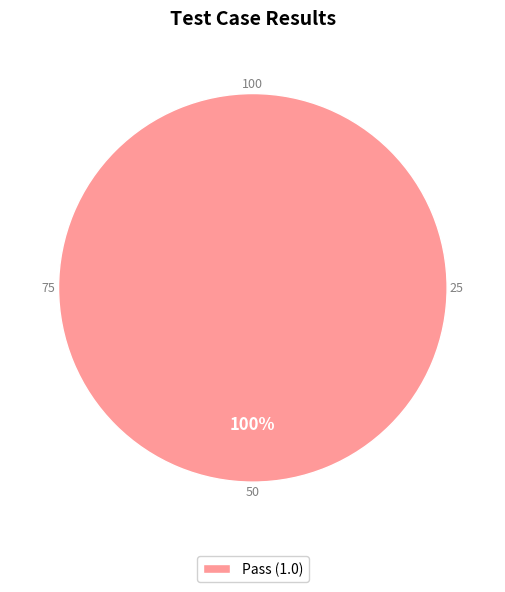

To the nearest percent, what percentage of the pie is Pass (1.0)?

100%